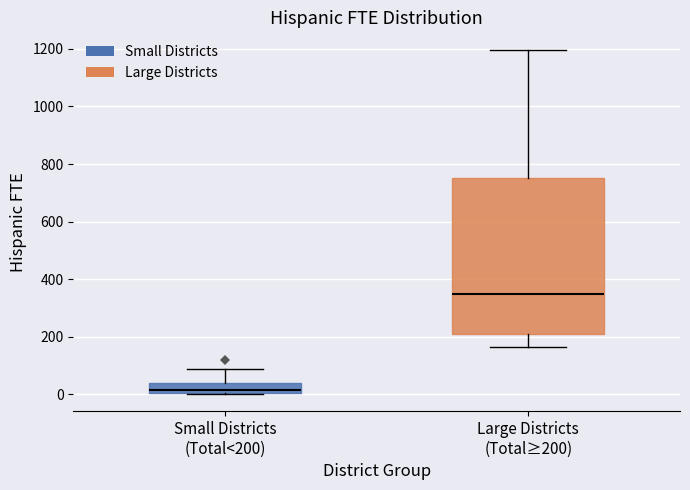

Which box's median line is the highest?

Large Districts (Total≥200)